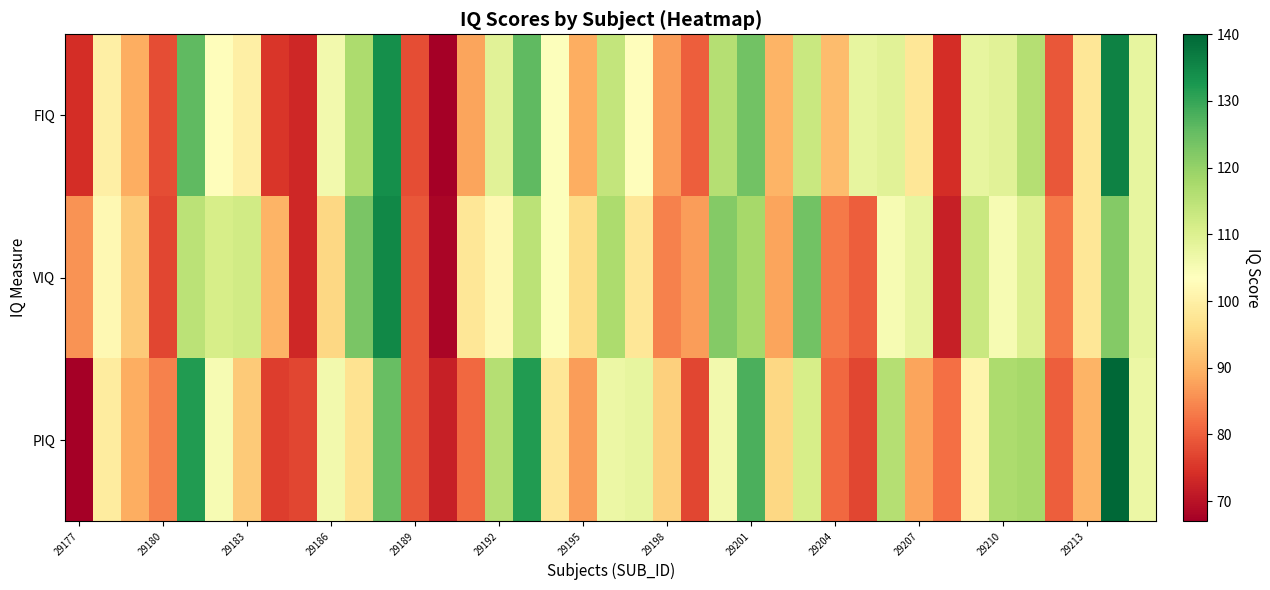

At which category does the chart reach its peak across all series?

37